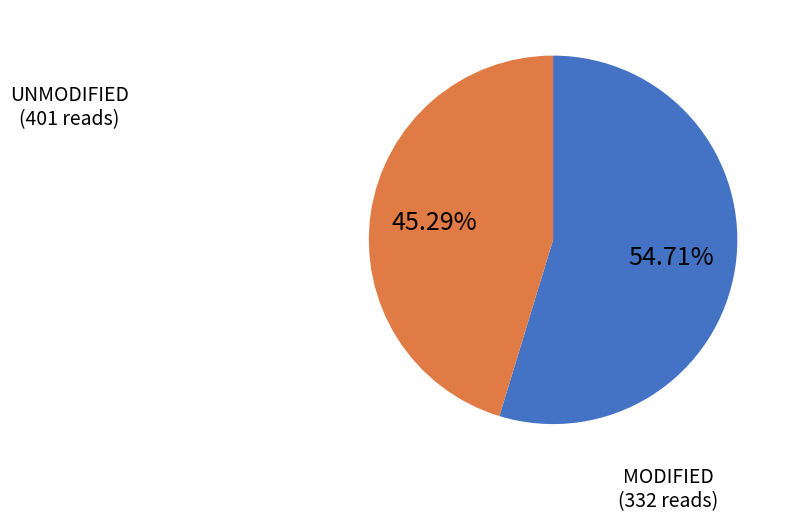

Does any single category account for the majority?

Yes